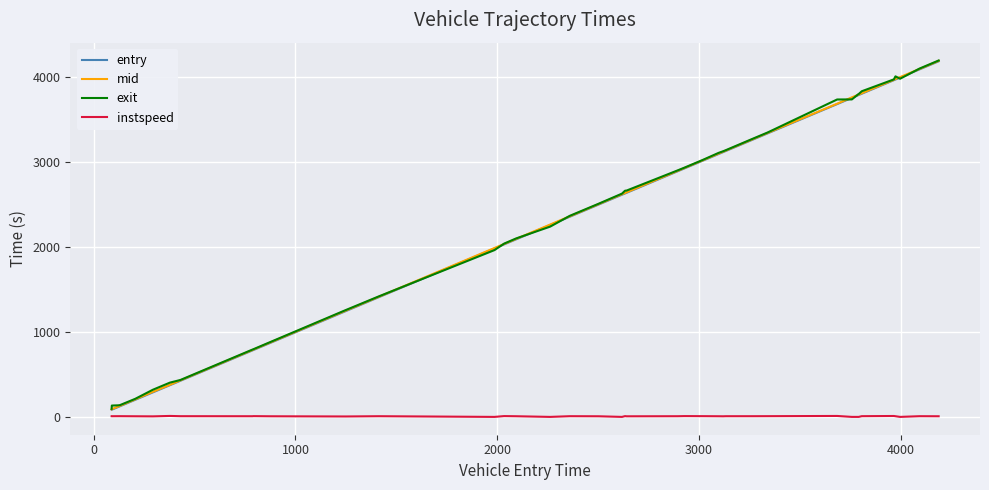

What is the minimum value for mid?

94.4